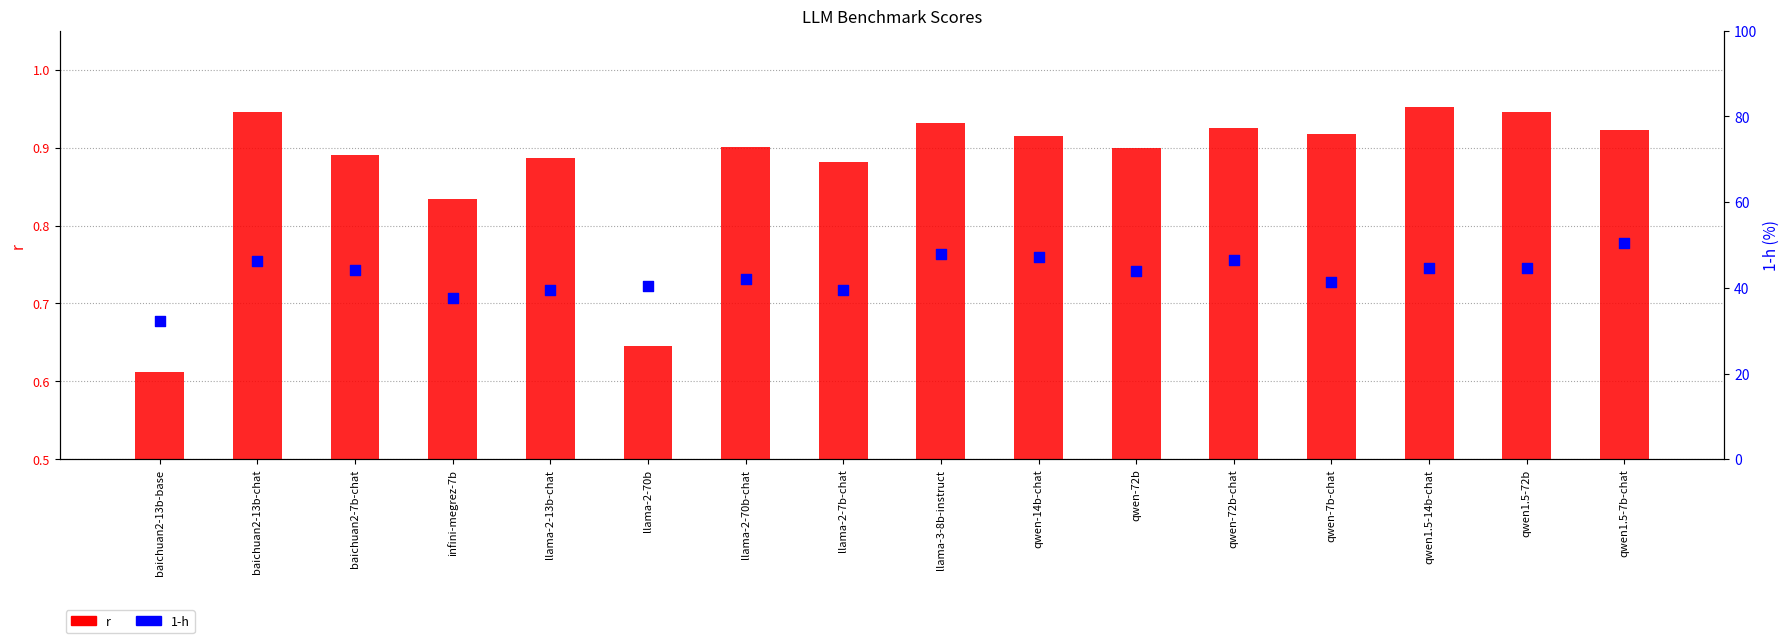

Which series has the largest Y range (max minus min)?

1-h